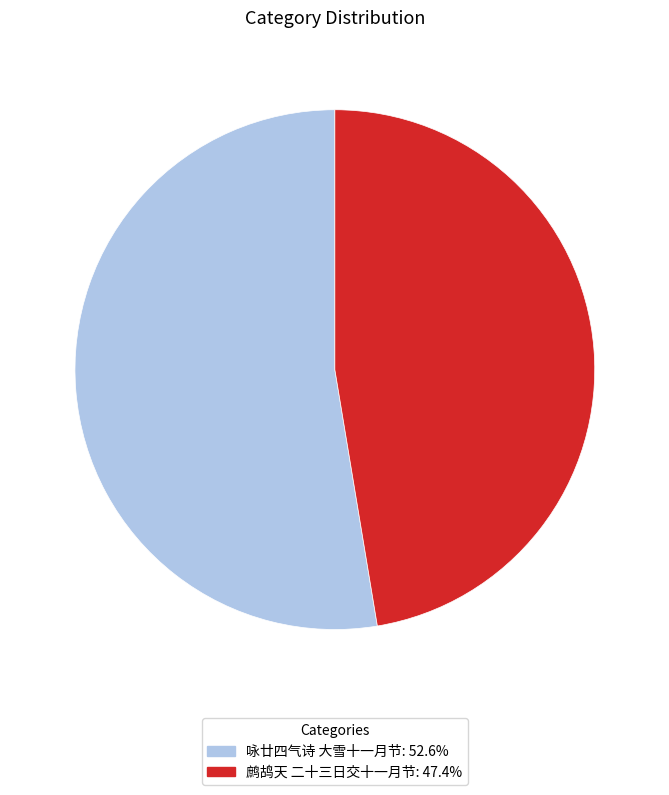

Which has a higher value, 鹧鸪天 二十三日交十一月节 or 咏廿四气诗 大雪十一月节?

咏廿四气诗 大雪十一月节